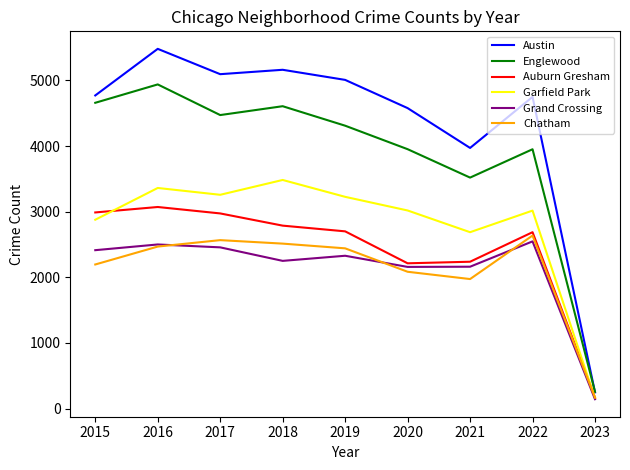

Which series has the largest total across all categories?

Austin